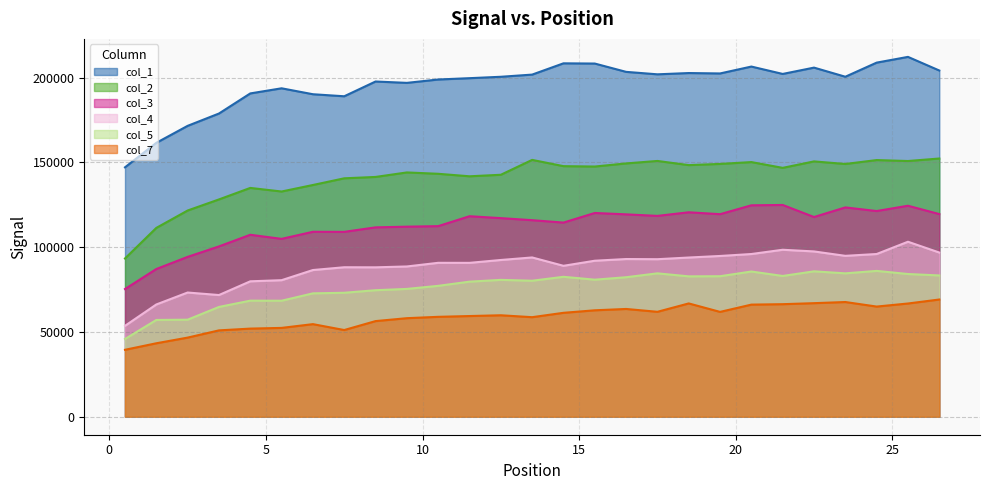

The value of col_4 at 15.5 is 92005.5. True or false?

True